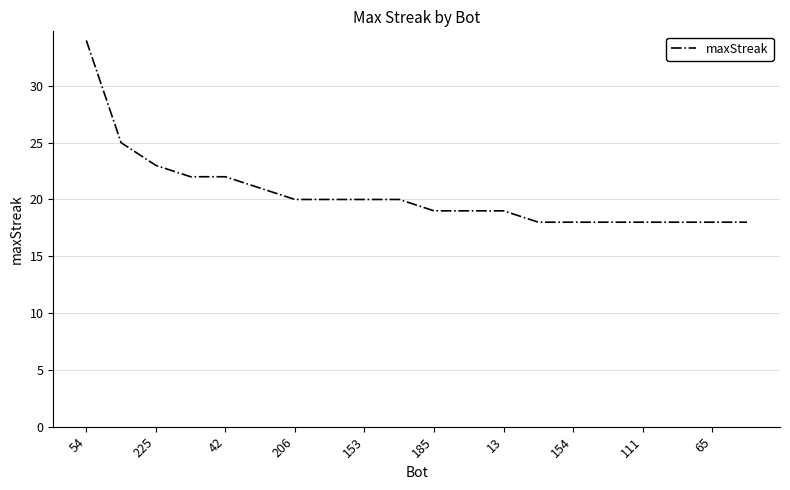

What is the difference between the maximum and minimum values?

16